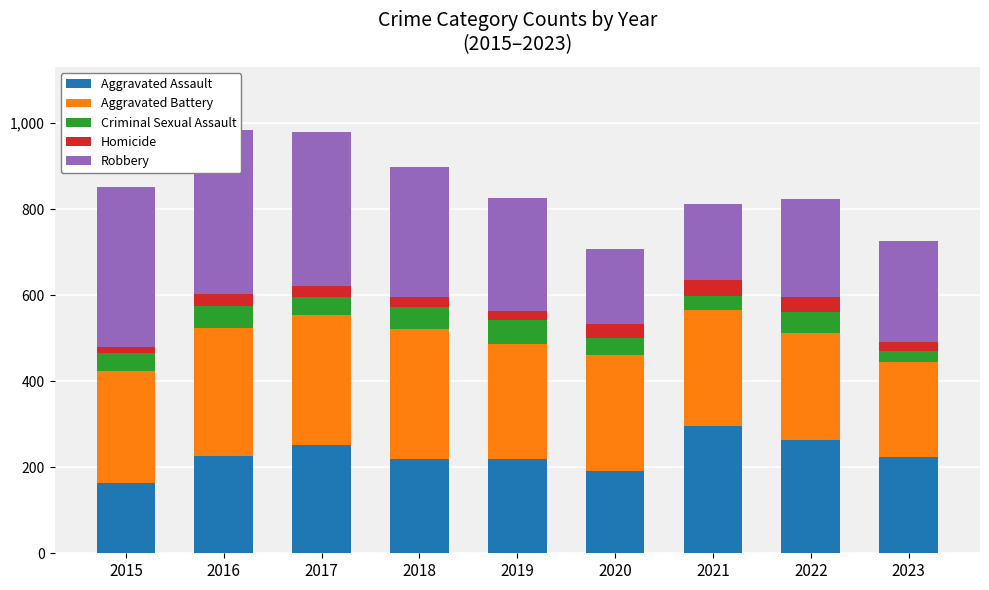

What is the difference between the maximum and minimum values in the Robbery series?

207